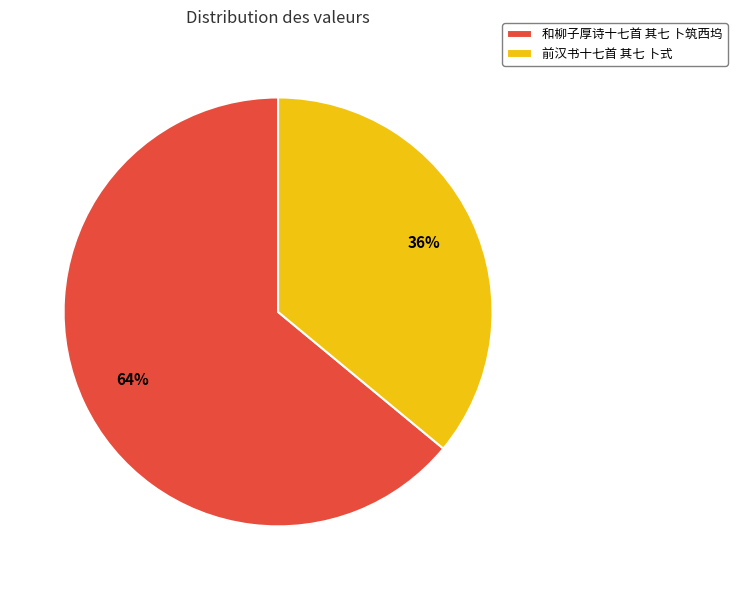

Is it true that 前汉书十七首 其七 卜式 is 36% of the pie?

True